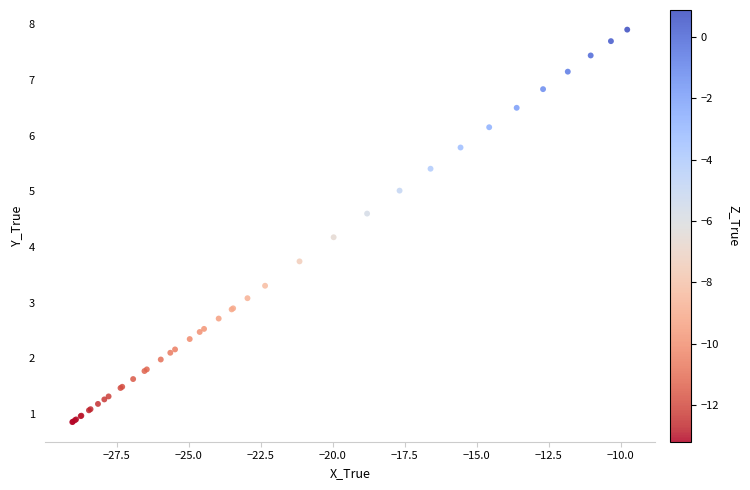

What Y value in the scatter plot is closest to 4?

4.2